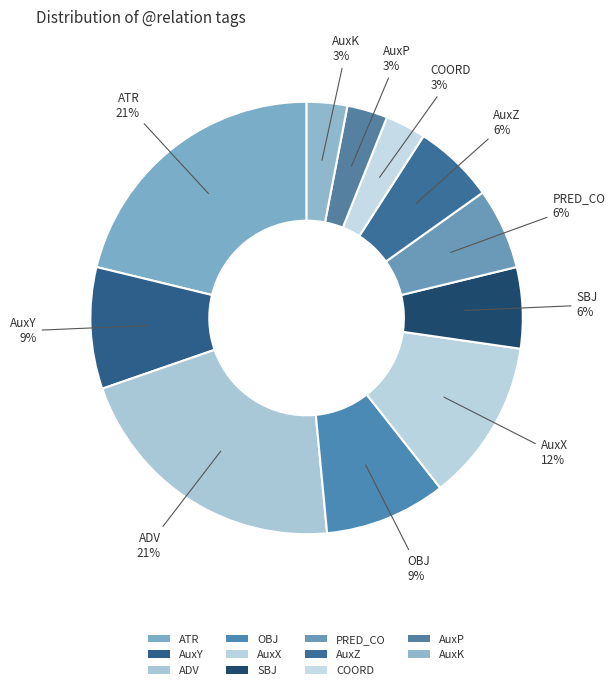

Approximately how many times larger is the value at ADV compared to AuxK?

7.0